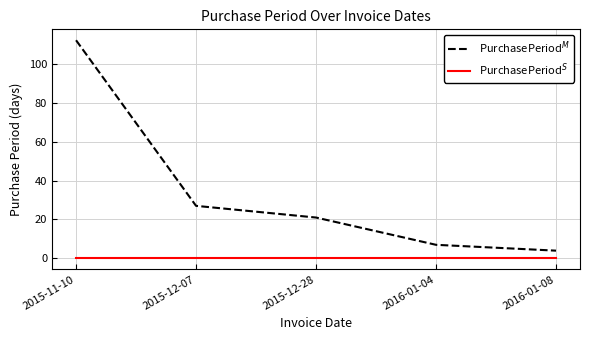

Which series has the largest total across all categories?

PurchasePeriod$^{M}$